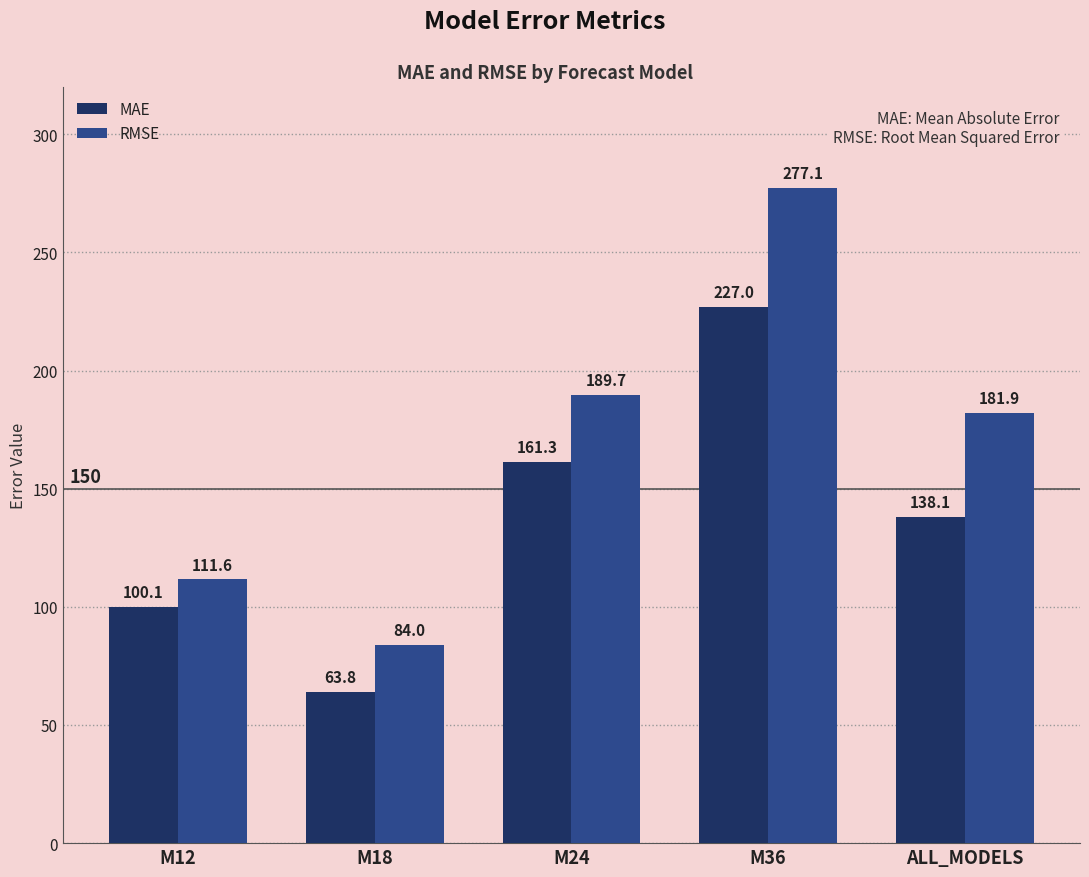

How many categories are shown in the chart?

5